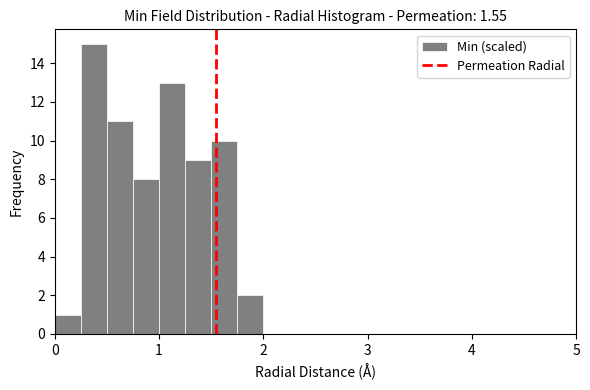

Read against the x-axis, roughly where is the centre of the tallest bar?

0.4